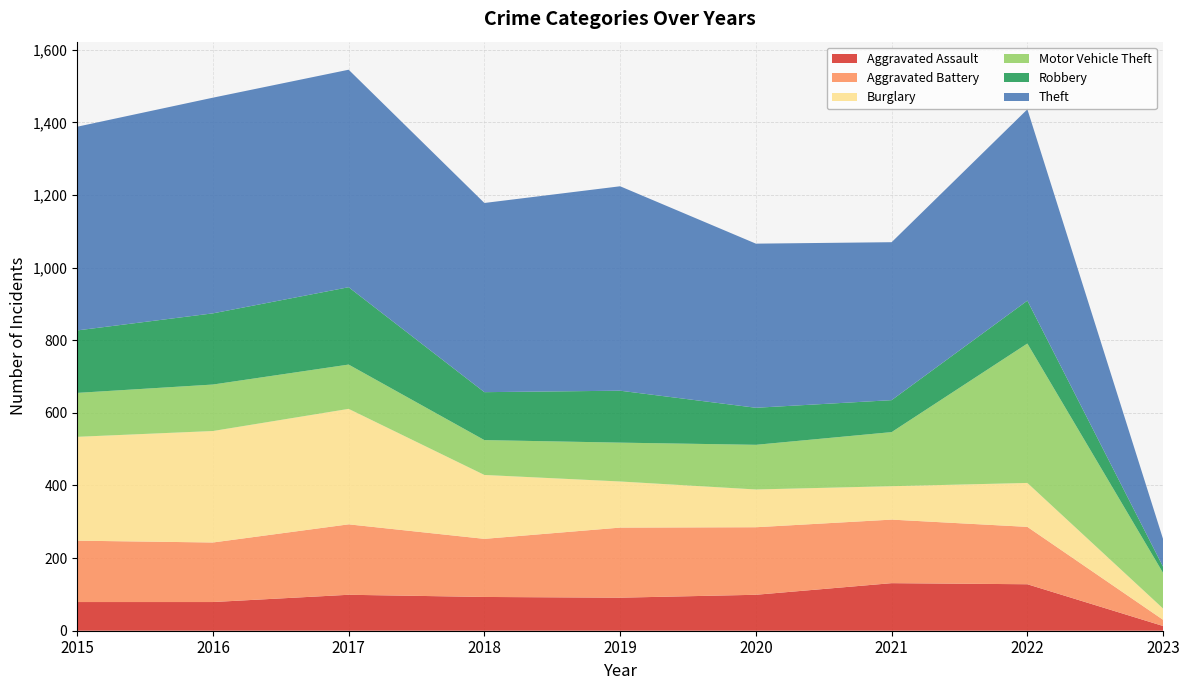

Reading left to right, list all the values displayed in this chart.

Aggravated Assault: 79	79	99	93	91	99	131	128	13
Aggravated Battery: 169	164	194	160	193	186	175	158	17
Burglary: 286	307	318	176	127	104	92	121	31
Motor Vehicle Theft: 121	128	122	96	107	123	149	384	98
Robbery: 172	196	213	132	143	102	88	118	17
Theft: 561	594	599	521	563	452	435	527	76